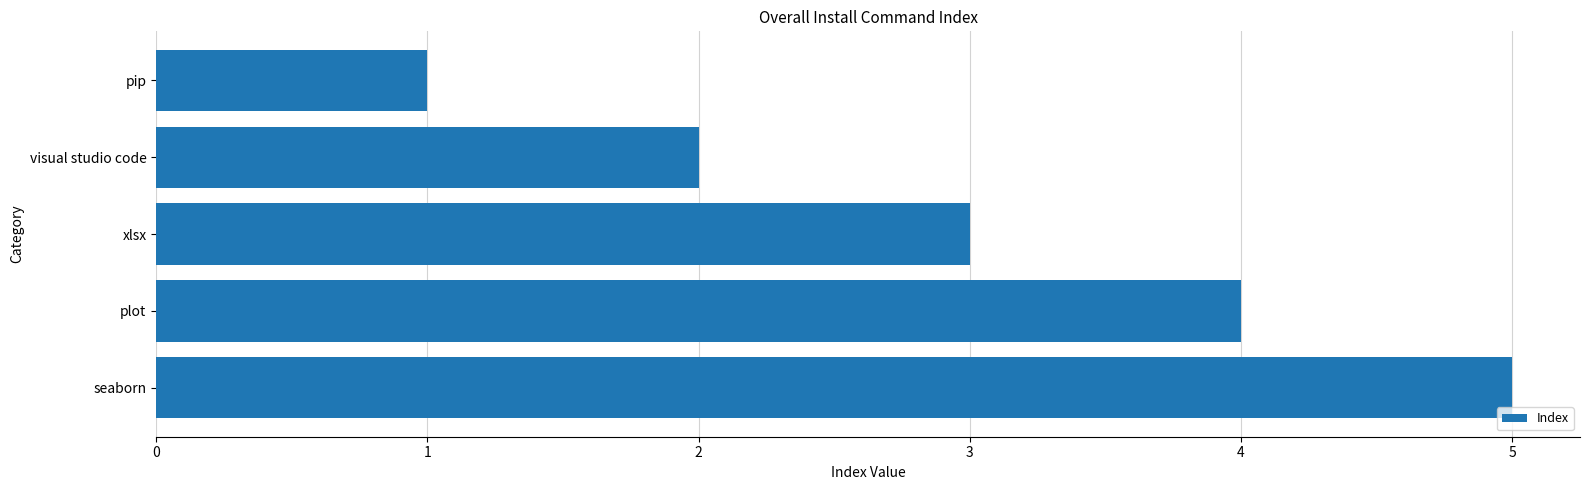

The value at visual studio code is 2. True or false?

True